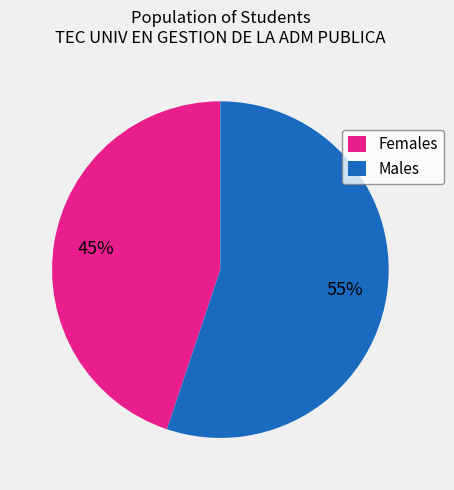

Which slice represents more than half of the pie?

Males